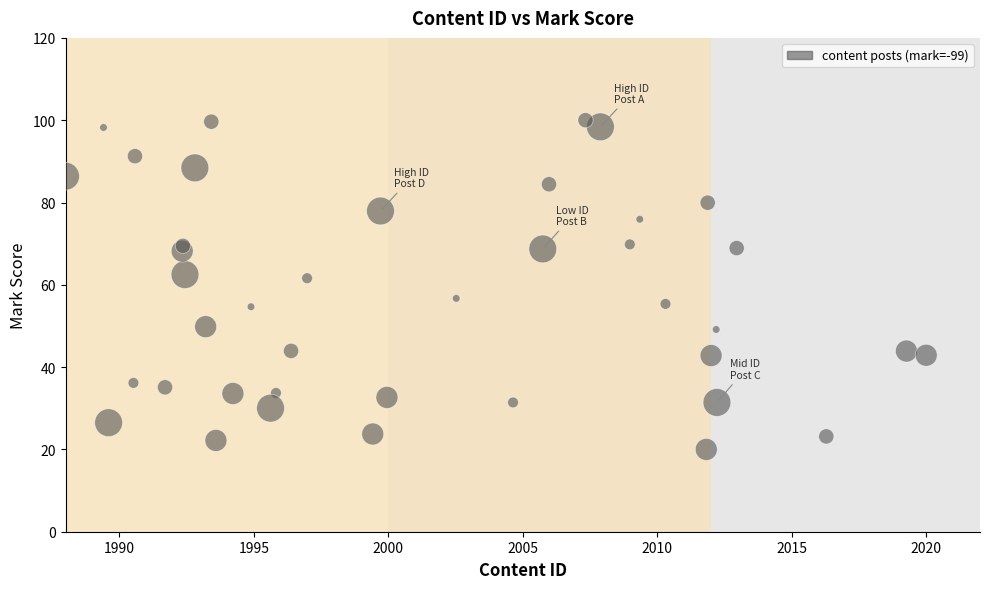

What is the range of Y values (max minus min)?

80.0